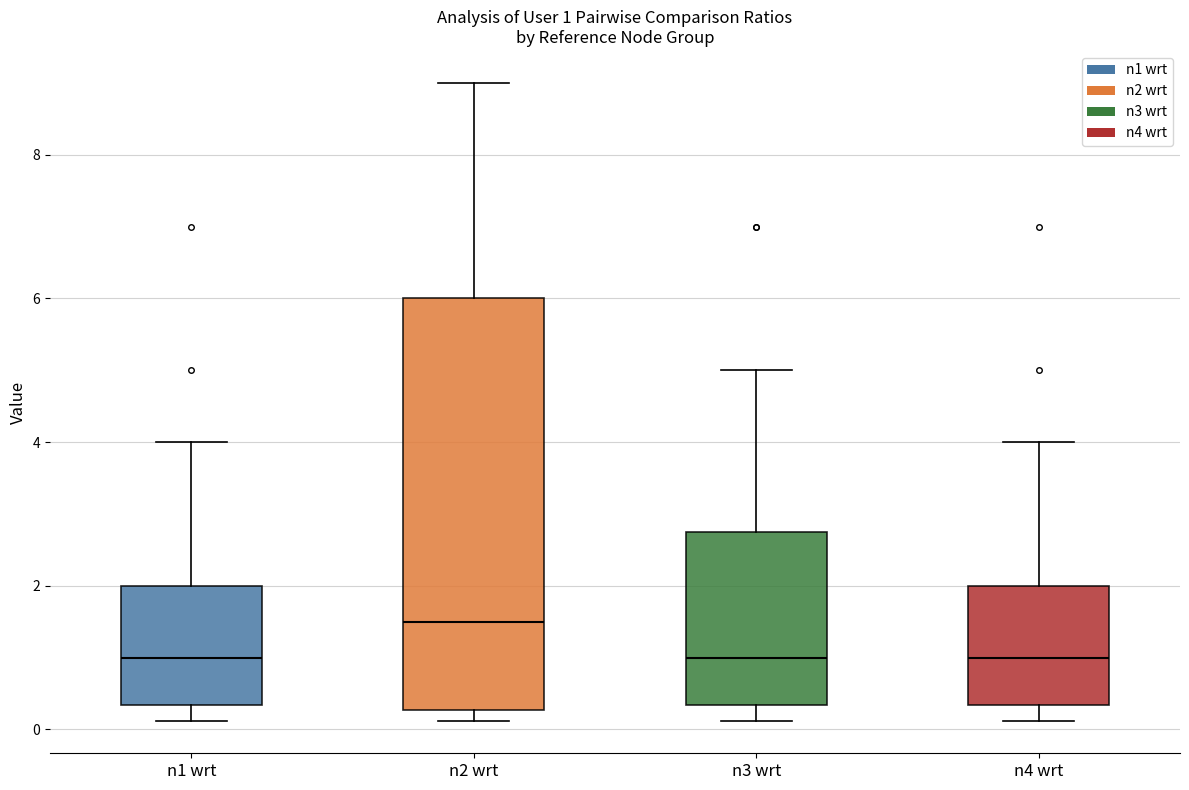

Which box's median line is the highest?

n2 wrt